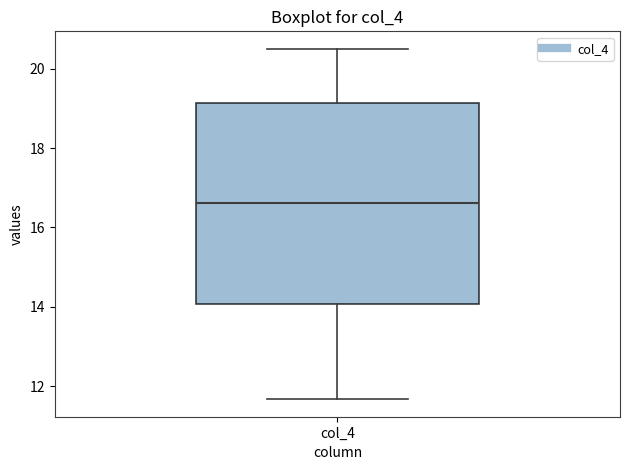

Read this box plot against the y-axis: the position of the median line, the range covered by the box, and the ends of both whiskers. The values are not printed on the chart, so give them approximately, as read against the axis.

median 16.6, box 14.0 to 19.2, whiskers 11.6 to 20.6